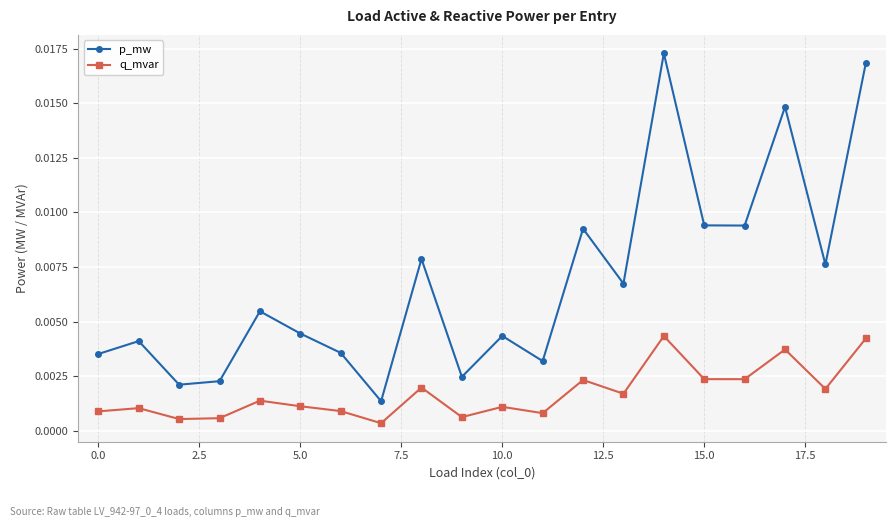

True or false: p_mw and q_mvar intersect in this chart.

False